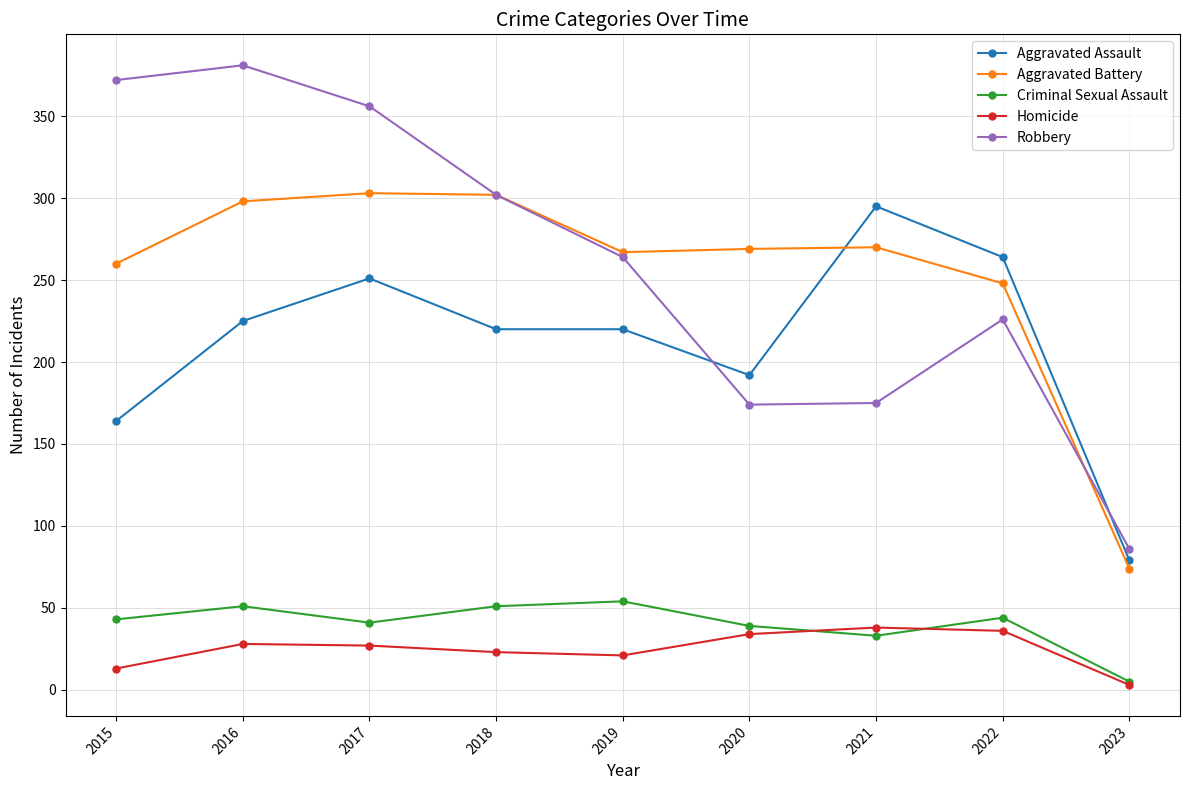

The value of Robbery at 2019 is 264. True or false?

True